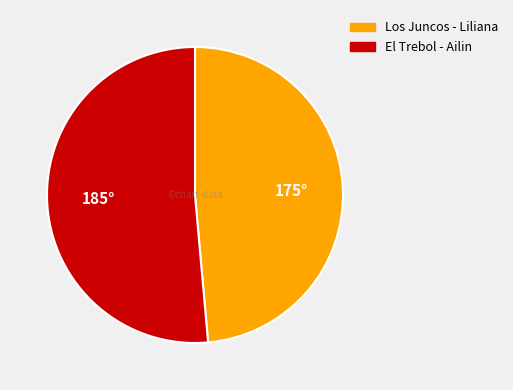

Which has a higher value, Los Juncos - Liliana or El Trebol - Ailin?

El Trebol - Ailin